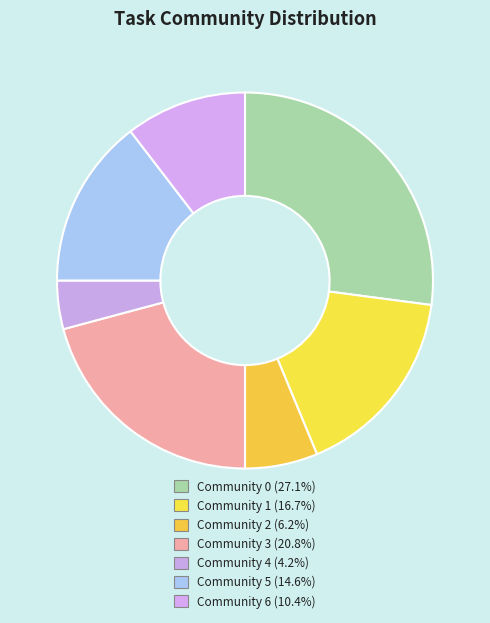

Which category has the smallest portion of the pie?

Community 4